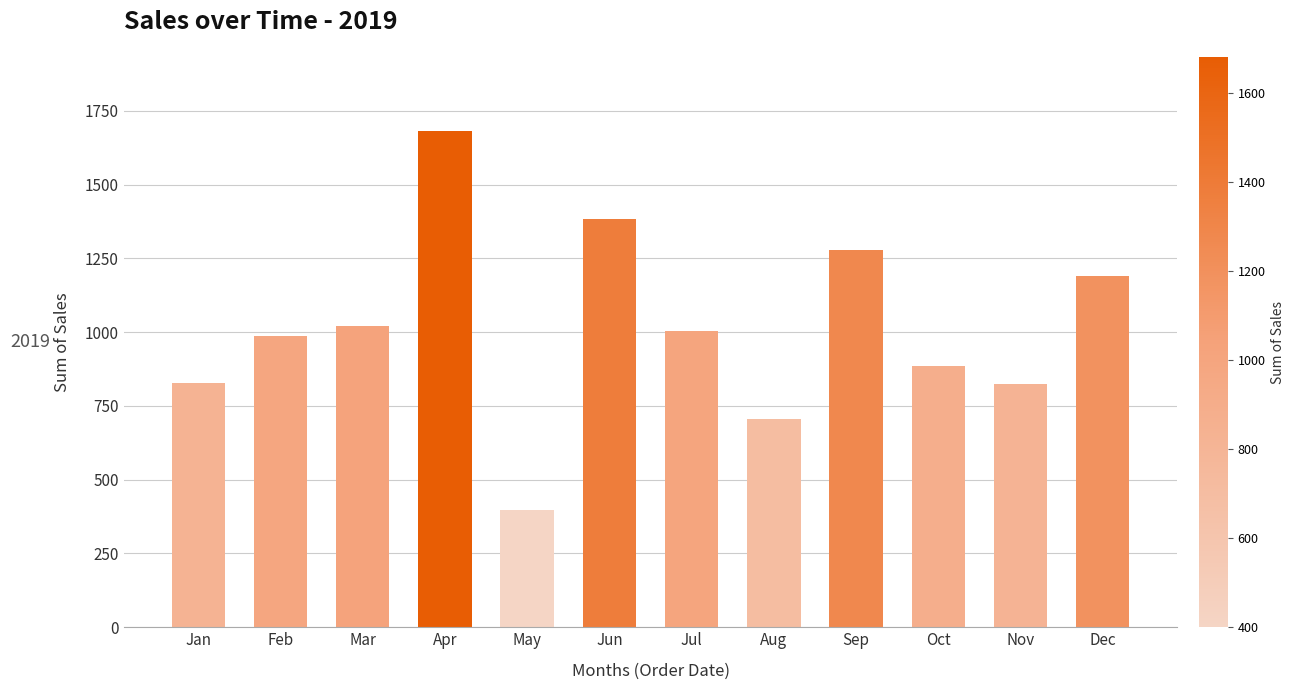

Between Oct and Jul, which is larger?

Jul